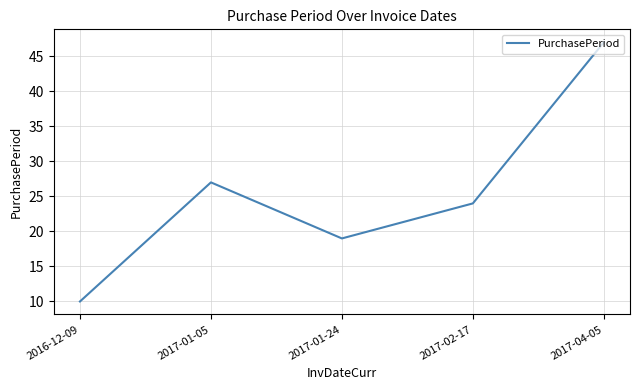

What is the maximum value shown in the chart?

47